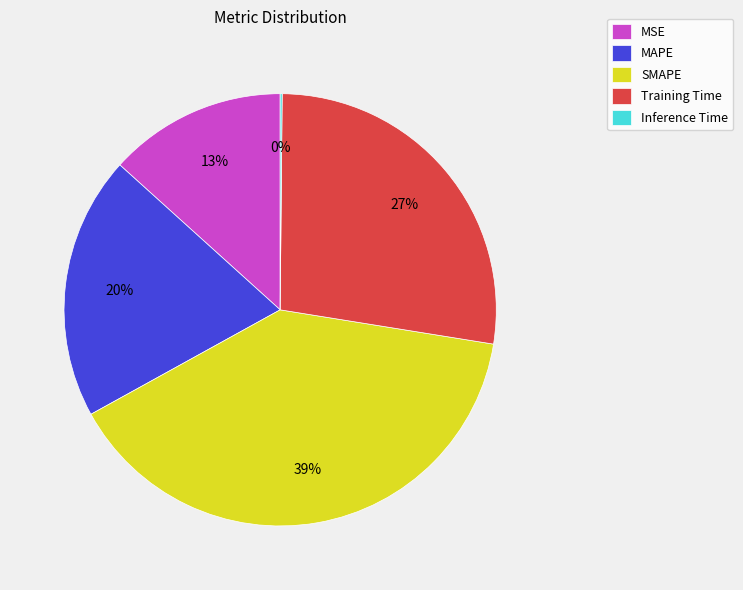

Is it true that MAPE is 9% of the pie?

False